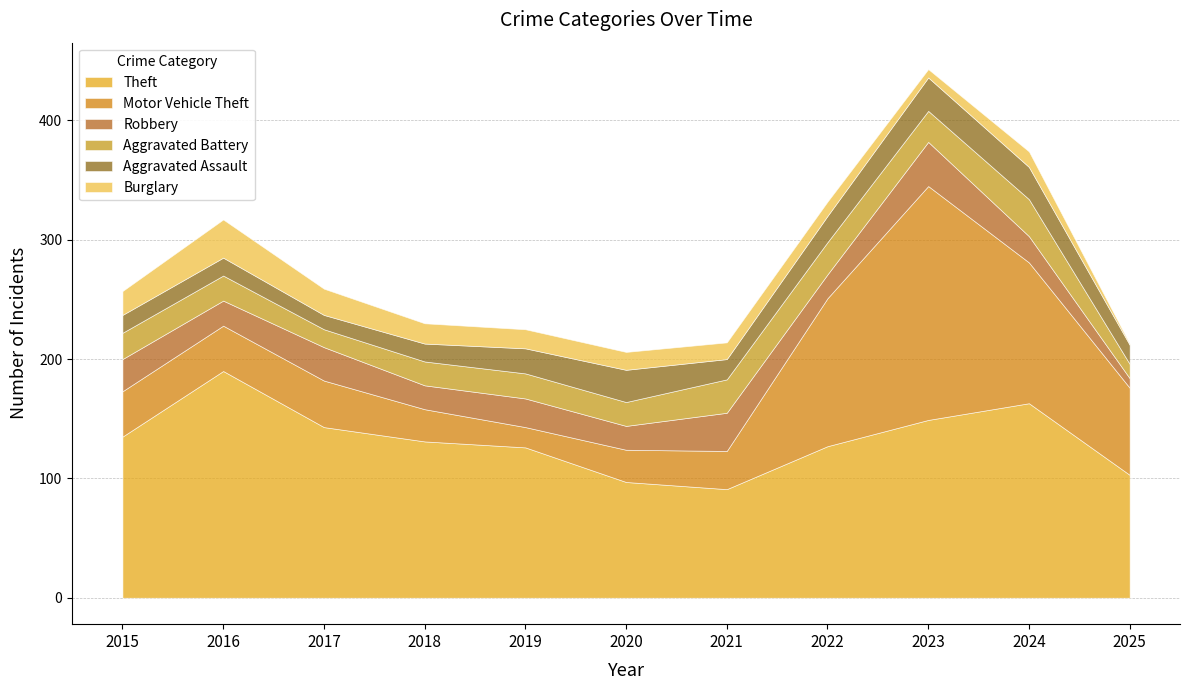

True or false: Aggravated Assault and Theft intersect in this chart.

False